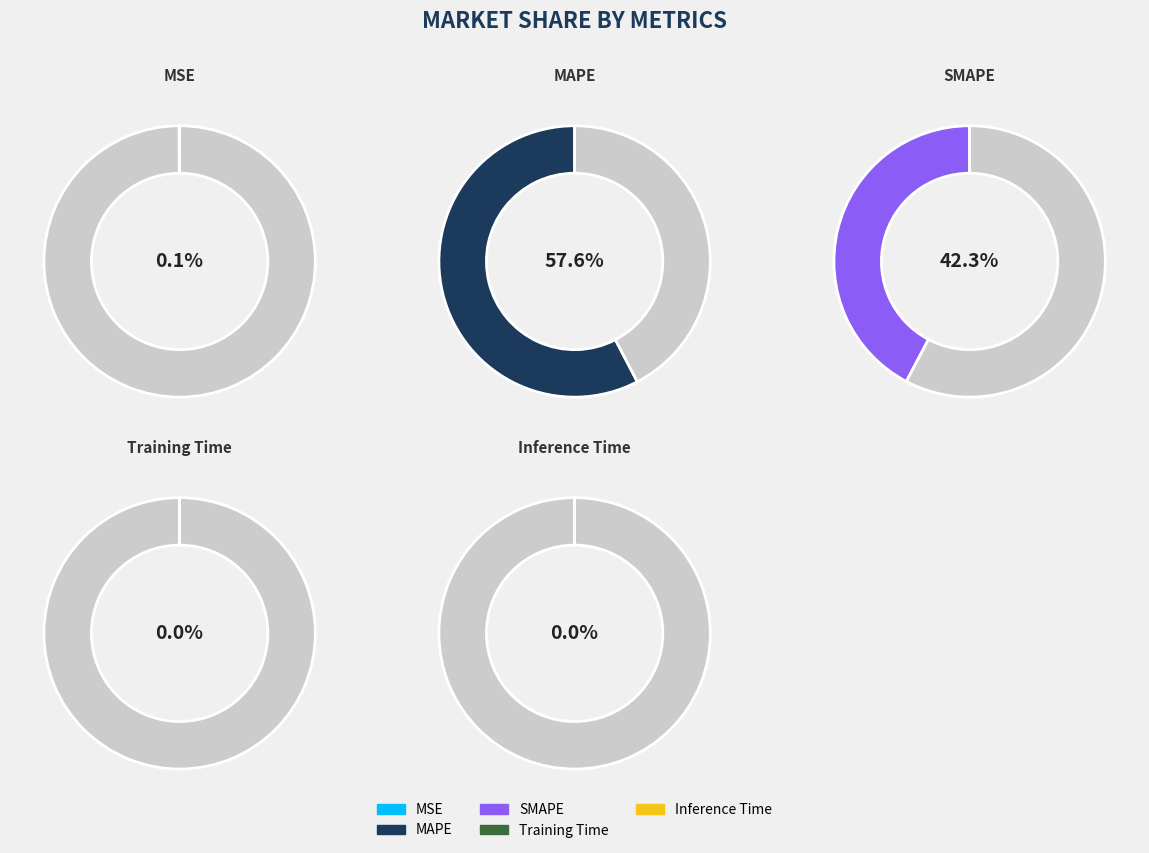

Is it true that Training Time is 0% of the pie?

True